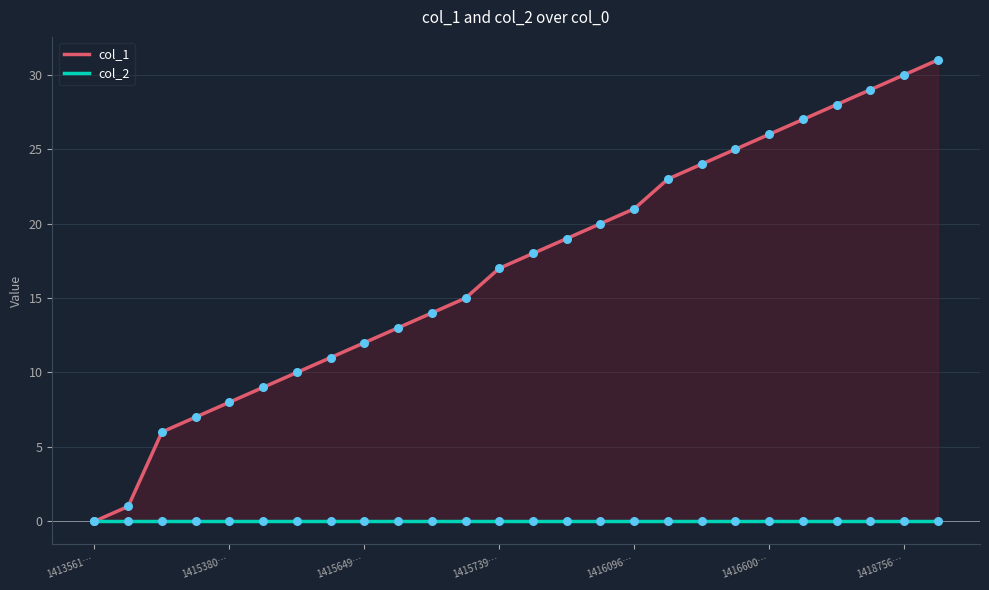

What are all the series names shown in the legend?

col_1, col_2